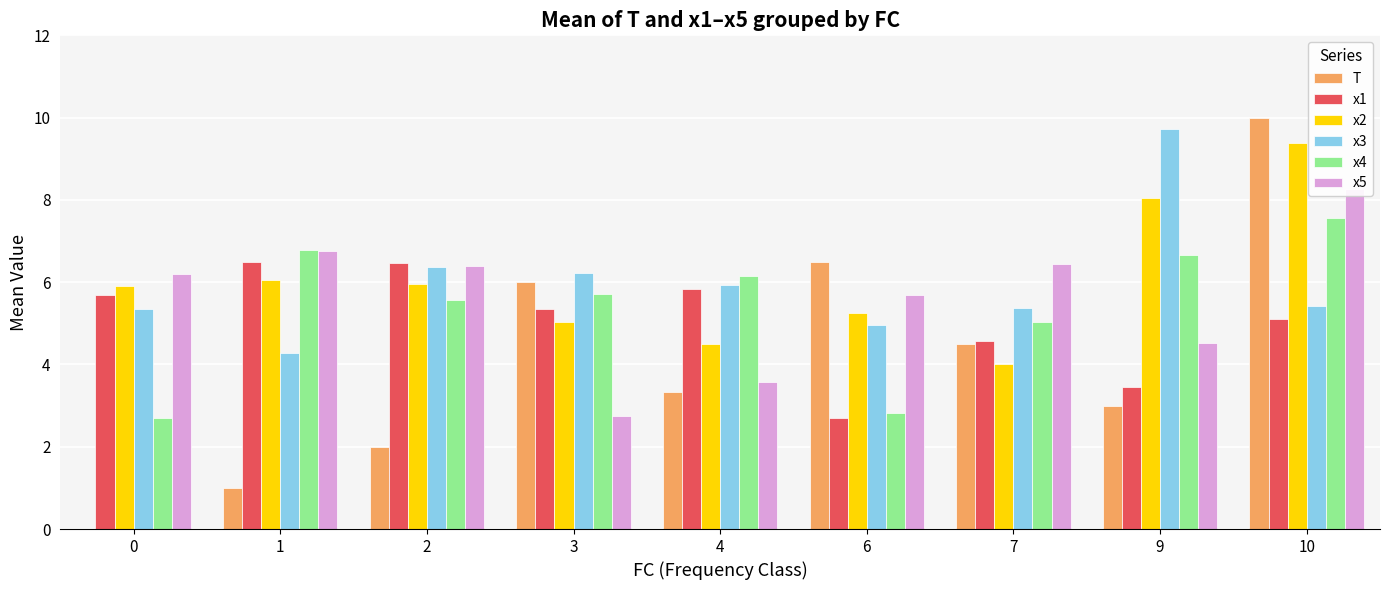

What are all the series names shown in the legend?

T, x1, x2, x3, x4, x5